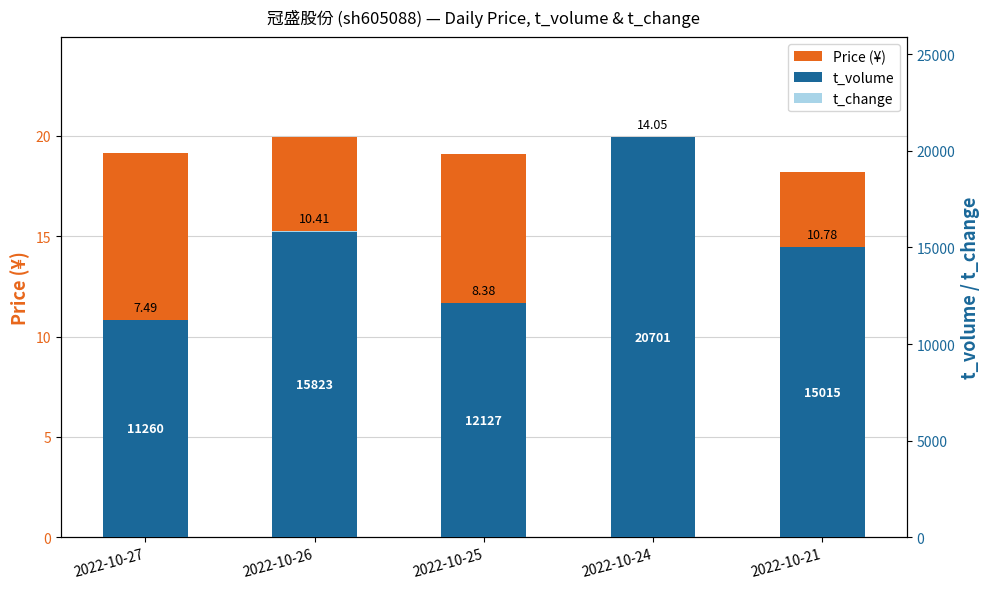

At which category does the chart reach its peak across all series?

2022-10-24